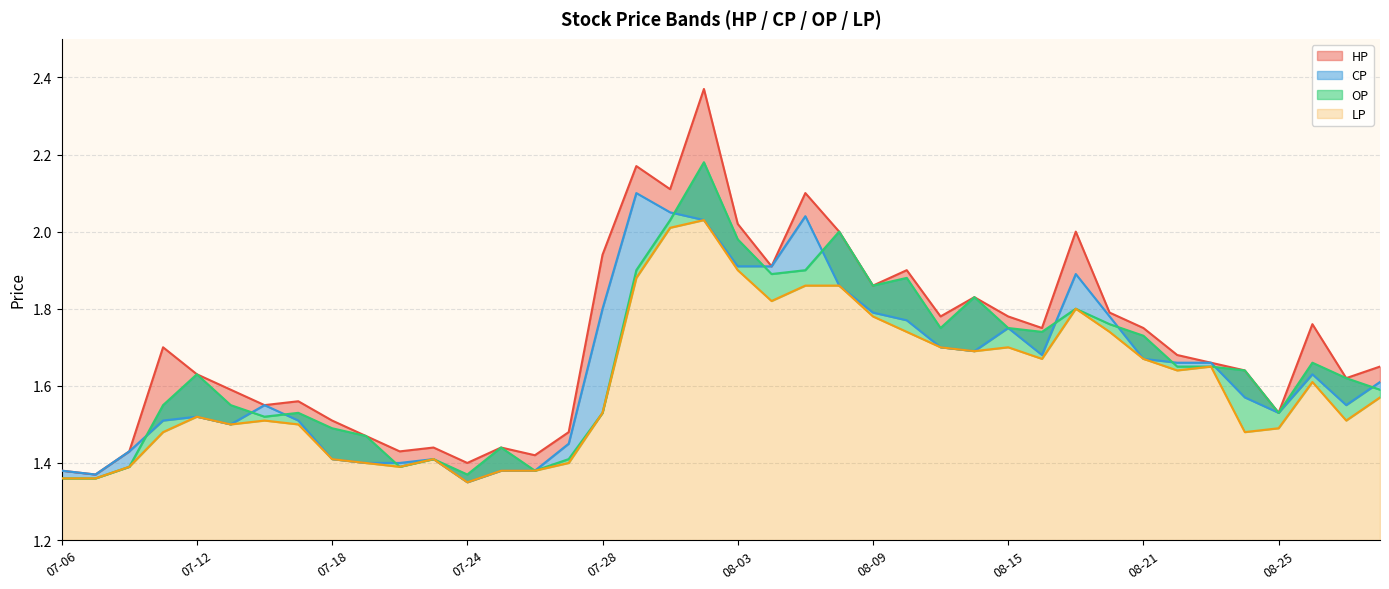

What is the smallest value displayed?

1.4